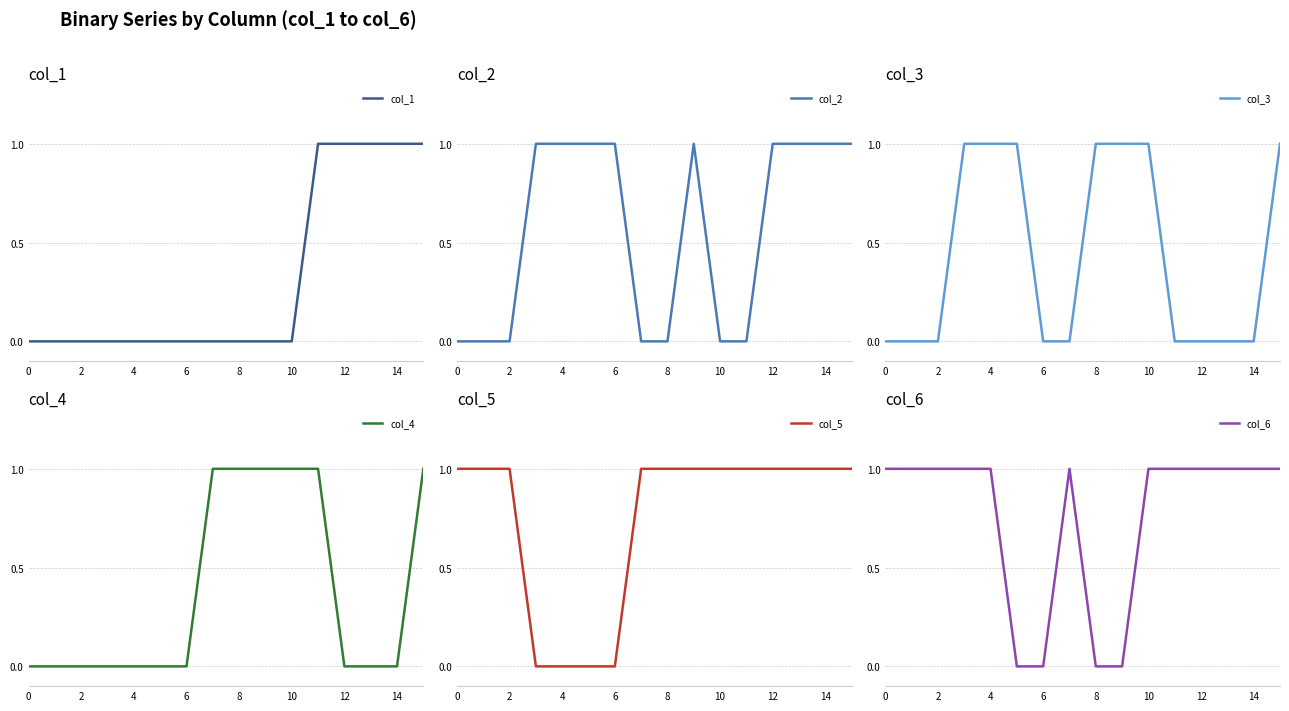

At how many categories does at least one series exceed 0?

16